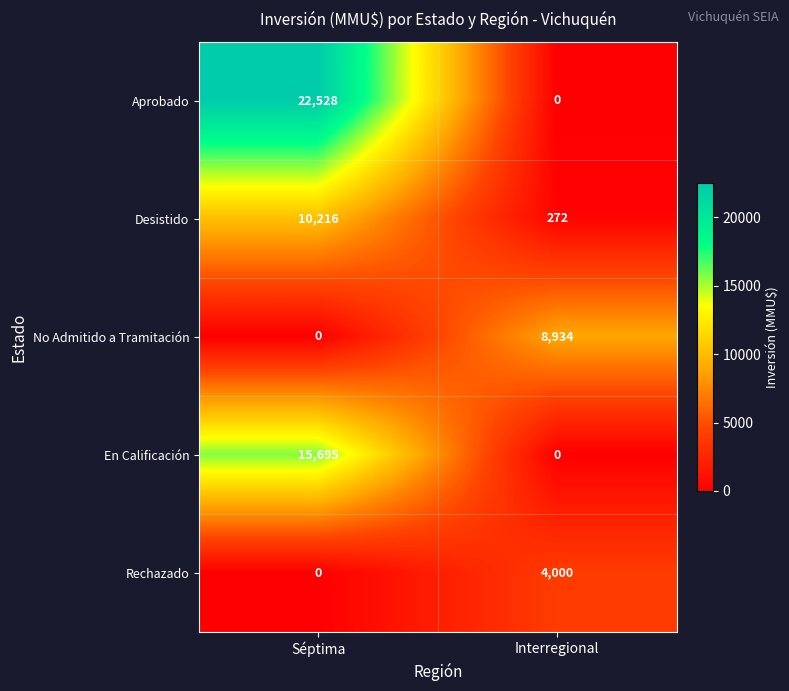

At which category does the chart reach its peak across all series?

Séptima